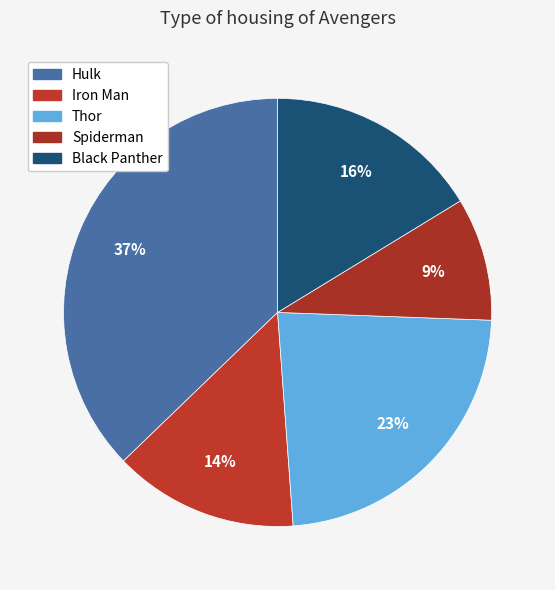

The Thor slice represents 11% of the pie. True or false?

False